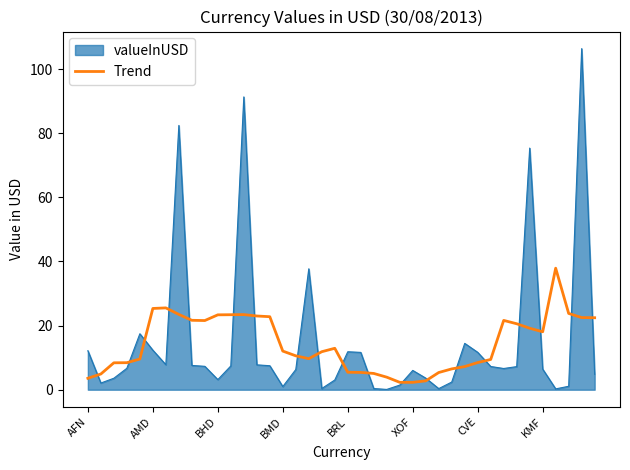

How many lines are shown in the chart?

2